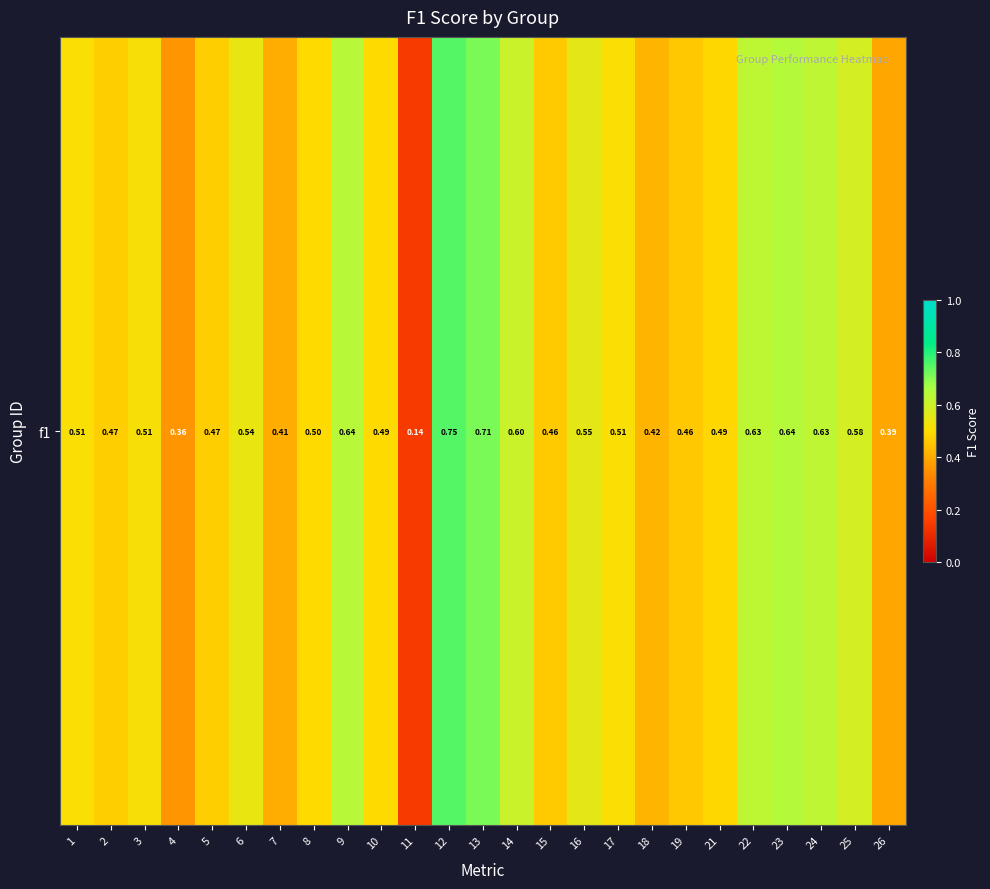

Where is the data nearest to the value 0?

11